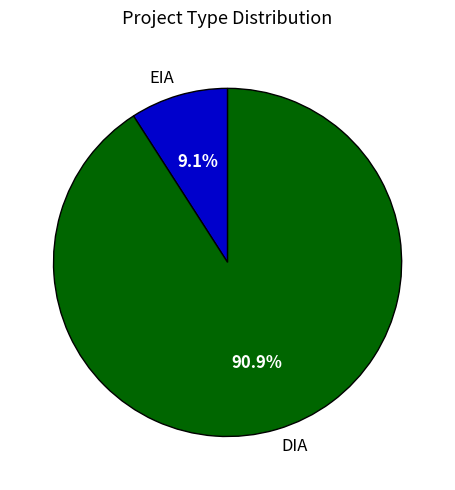

To the nearest percent, what percentage of the pie is EIA?

9%